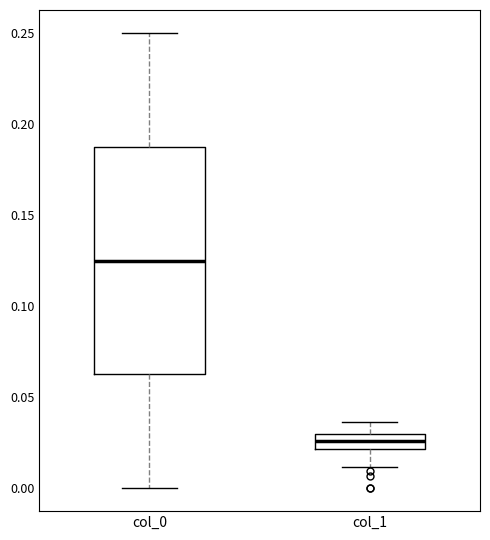

Which box's median line is the highest?

col_0